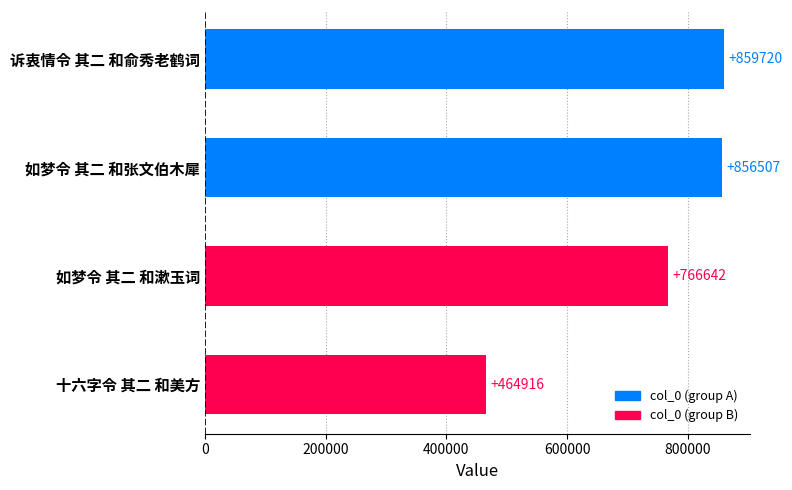

What is the difference between the second highest and second lowest values?

89865